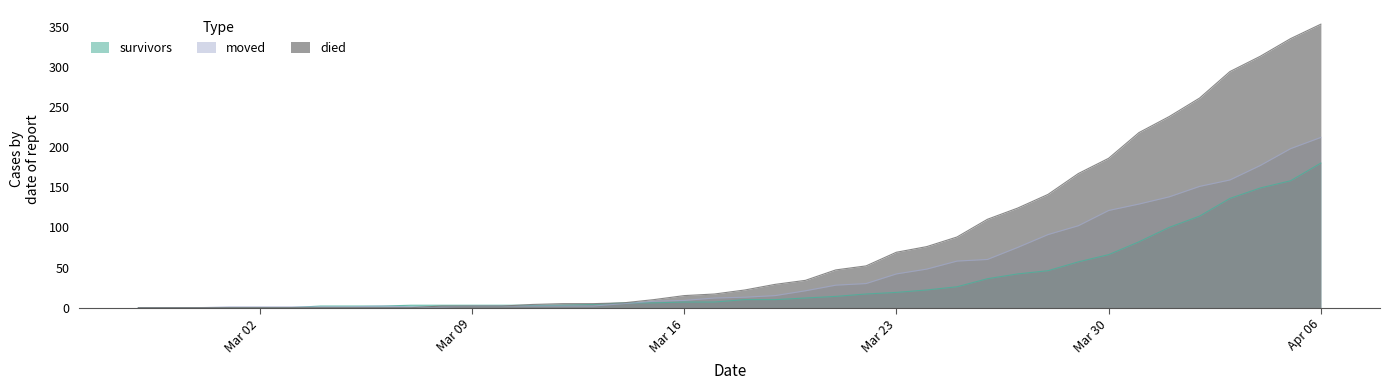

Which category has the lowest value across all series?

2020-02-27